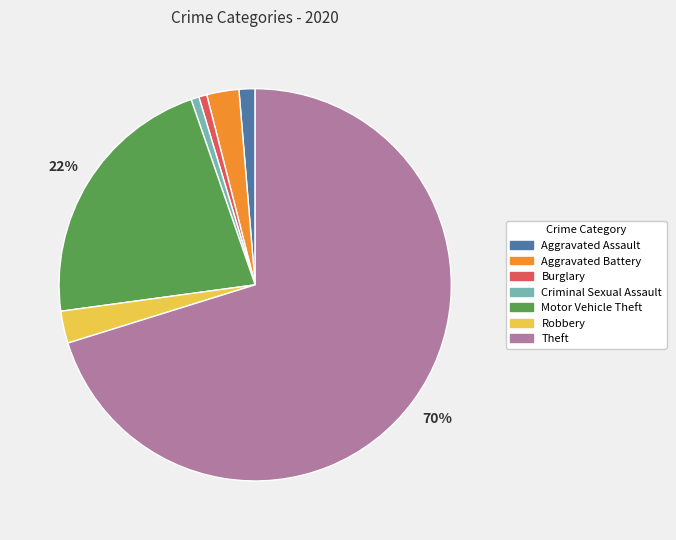

Does any single category account for the majority?

Yes